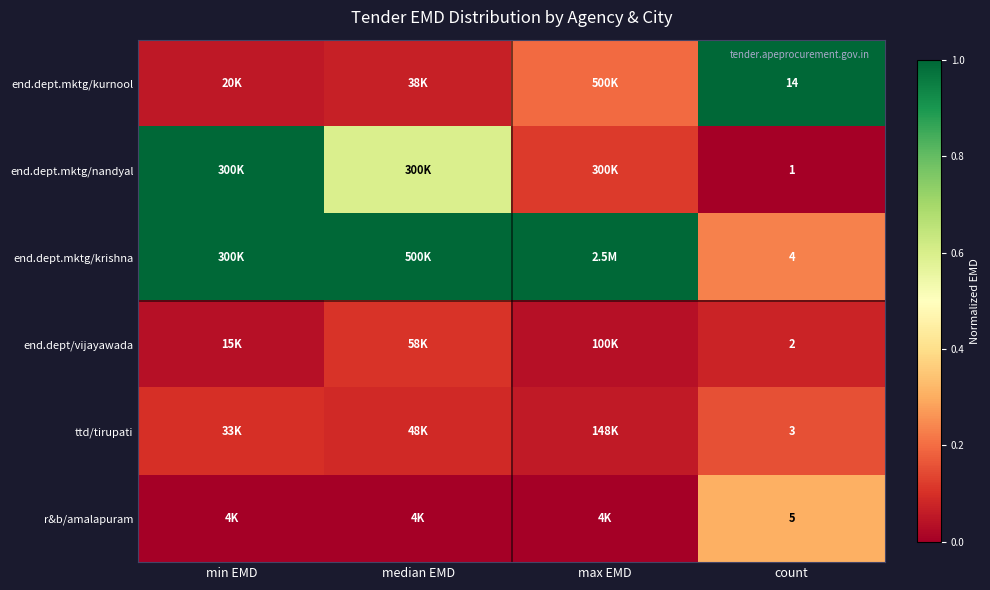

At count, list the series in order from largest to smallest.

end.dept.mktg/kurnool, r&b/amalapuram, end.dept.mktg/krishna, ttd/tirupati, end.dept/vijayawada, end.dept.mktg/nandyal